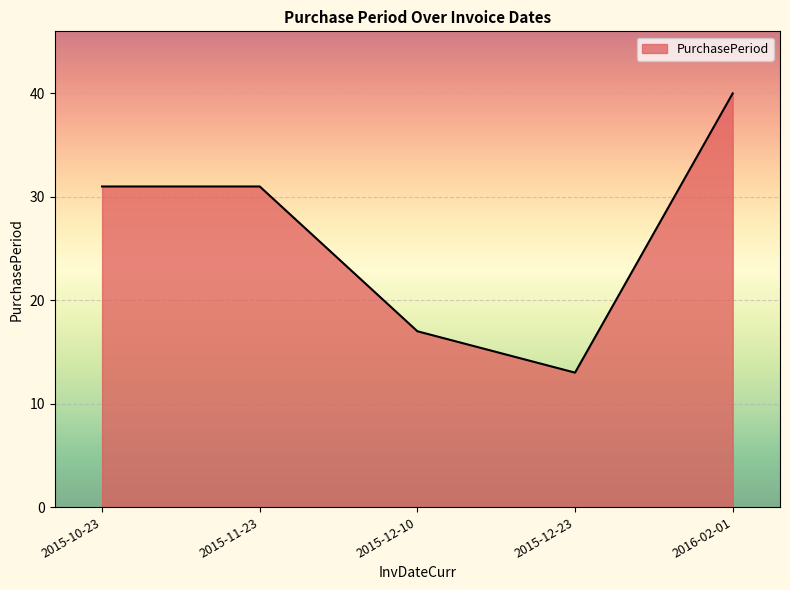

How many interior local valleys (lower than both neighbors) does the data have?

1